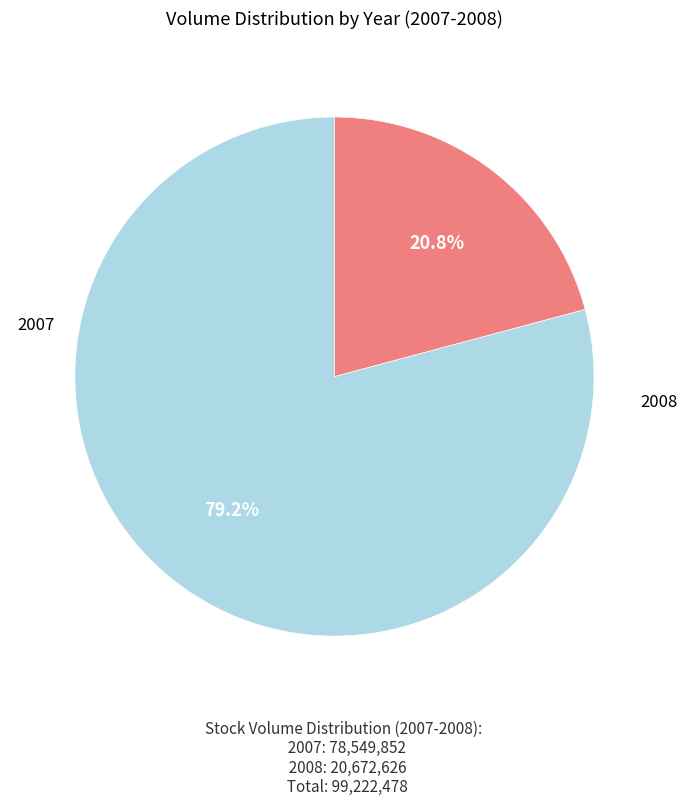

Is there any slice that represents more than half of the pie?

Yes